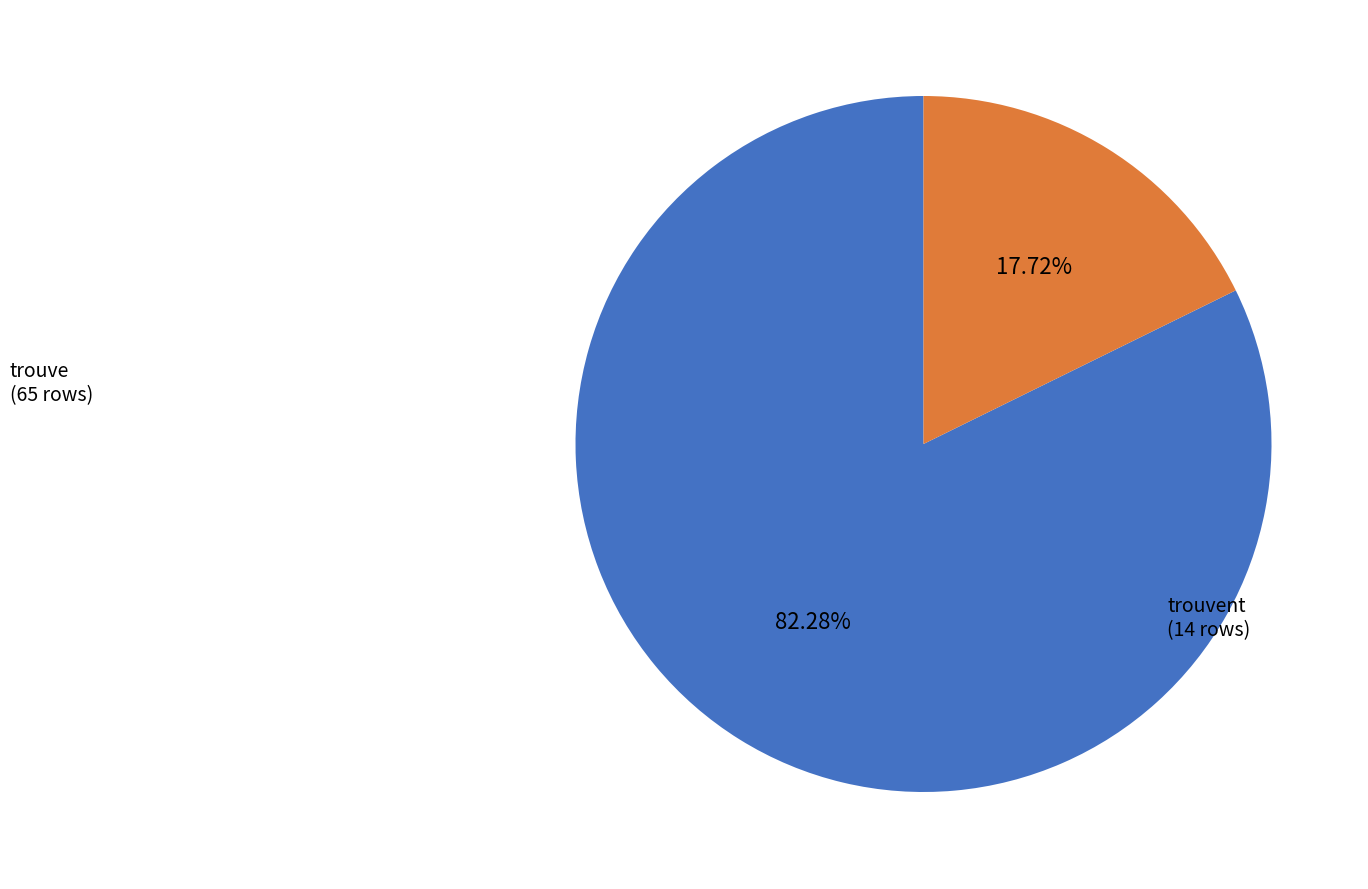

Is there any slice that represents more than half of the pie?

Yes